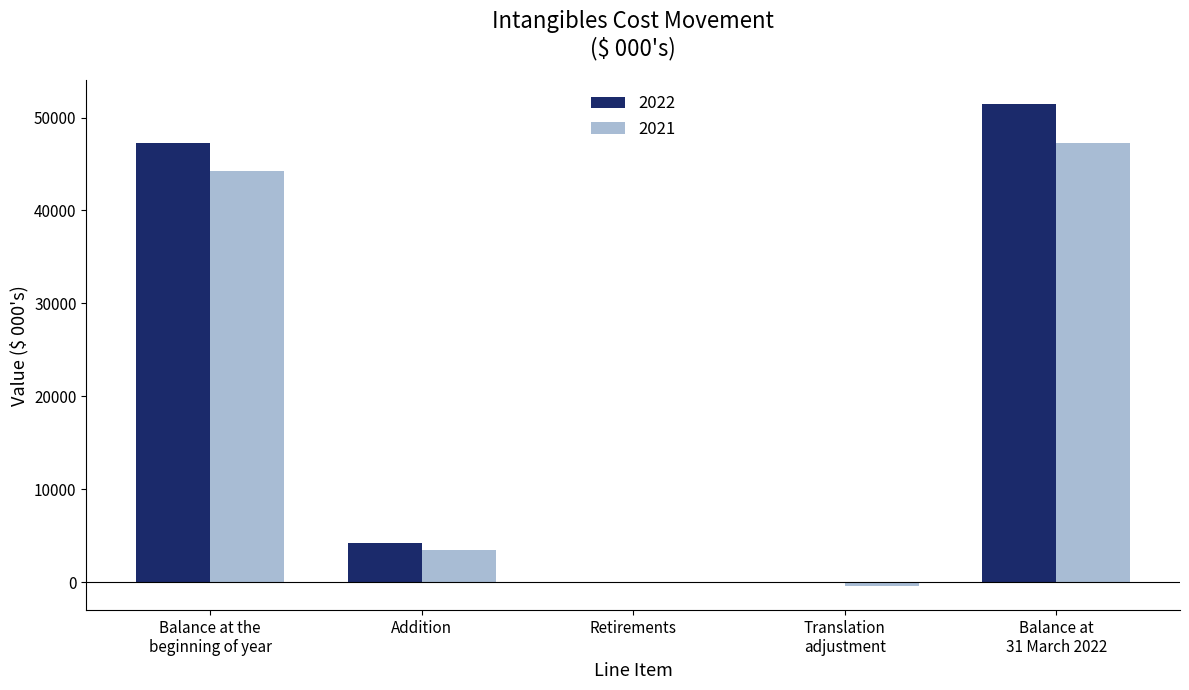

What is the sum of all 2021 values?

94488